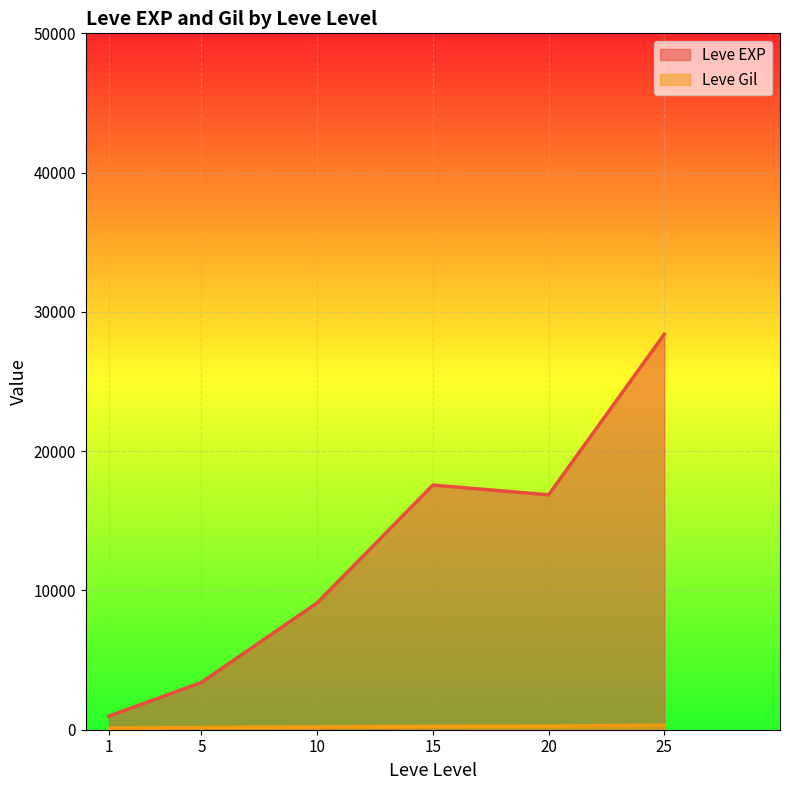

Is the value of Leve Gil at 15 greater than the value of Leve EXP at 1?

No